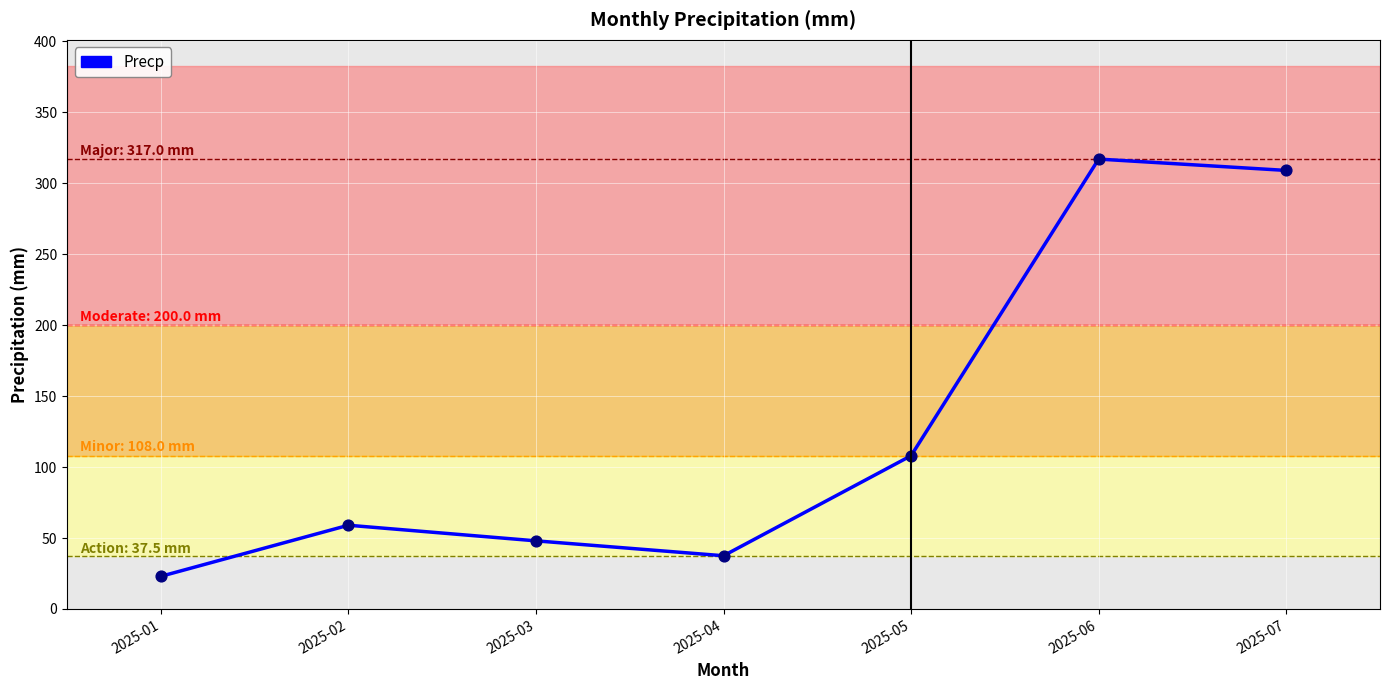

What is the change in value from 2025-03 to 2025-07?

+261.0